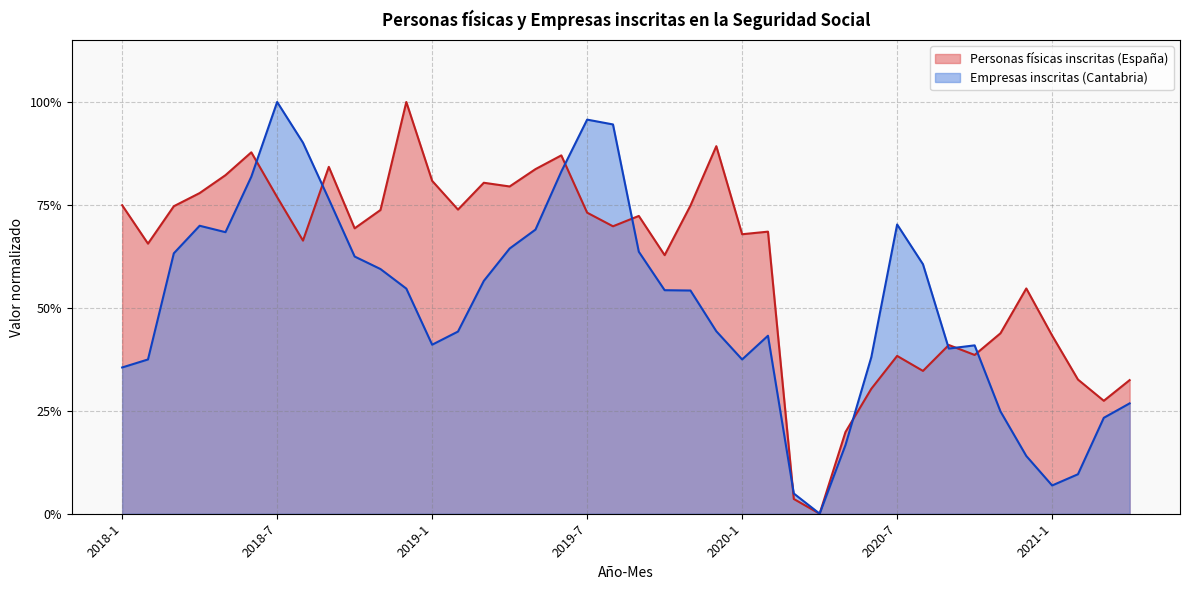

After their last crossing, which series has the higher values: Personas físicas inscritas en la Seguridad Social España or Empresas personas físicas inscritas en la Seguridad Social Cantabria?

Personas físicas inscritas en la Seguridad Social España